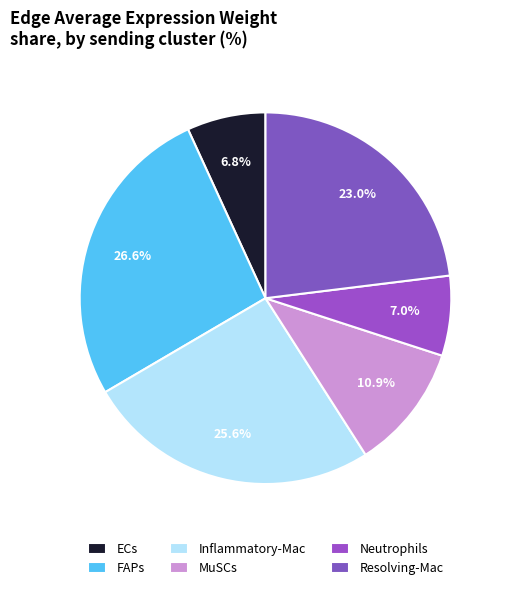

Is there a majority slice in this chart?

No